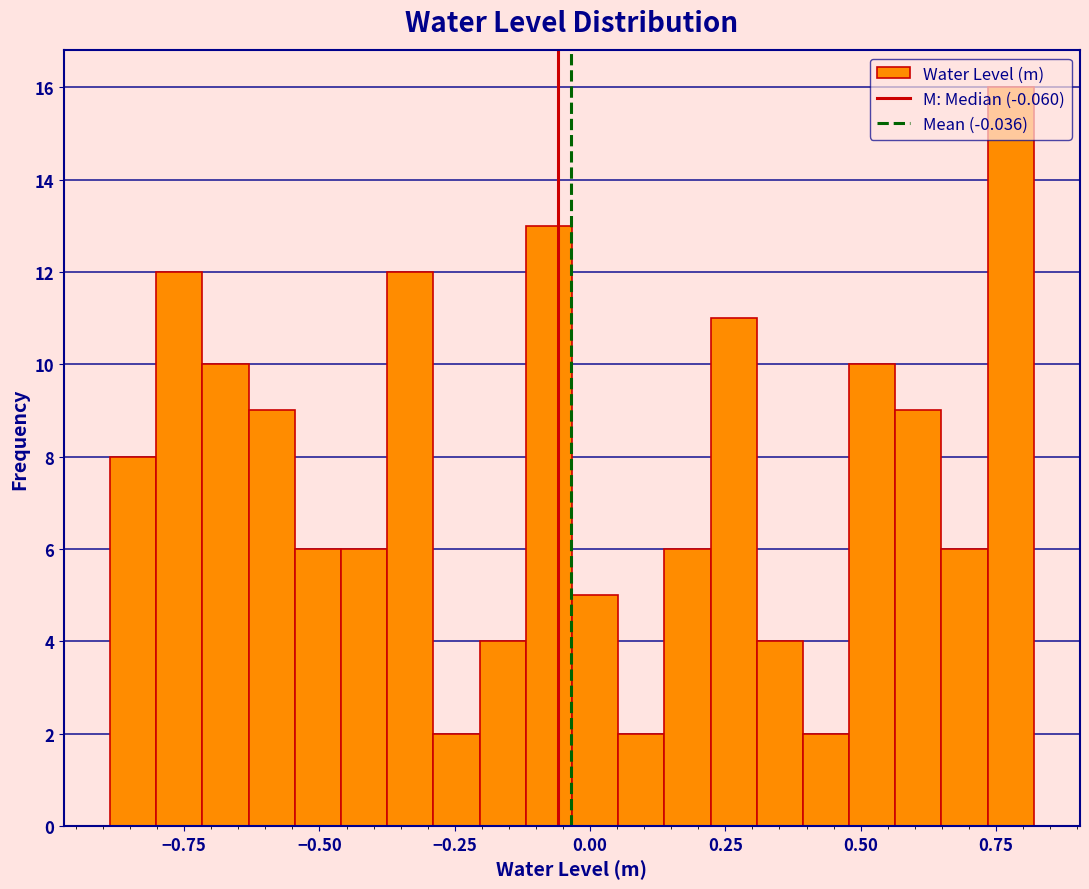

Read against the x-axis, roughly where is the centre of the tallest bar?

0.80